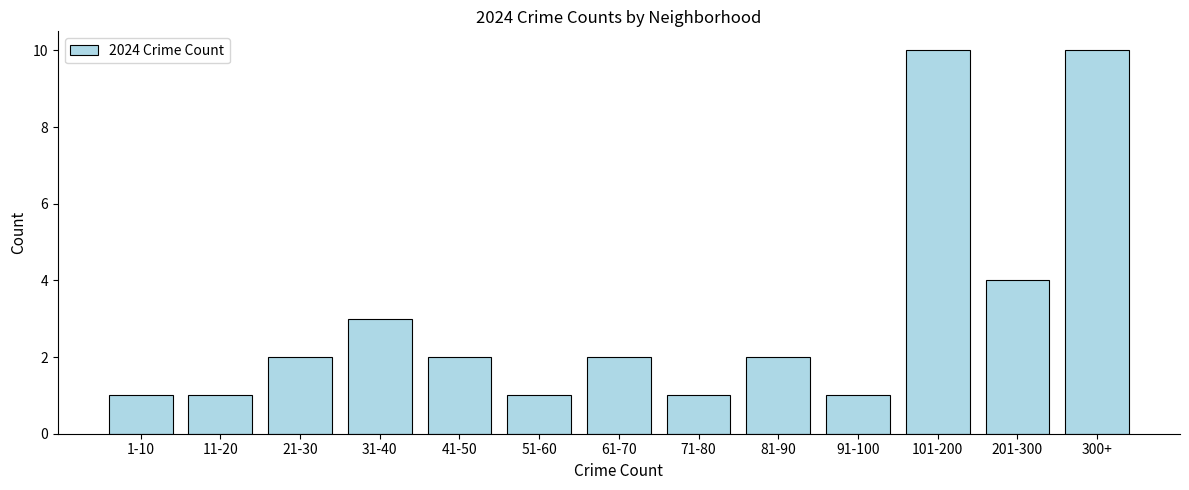

Reading left to right, what are all the values shown in this chart?

1	1	2	3	2	1	2	1	2	1	10	4	10